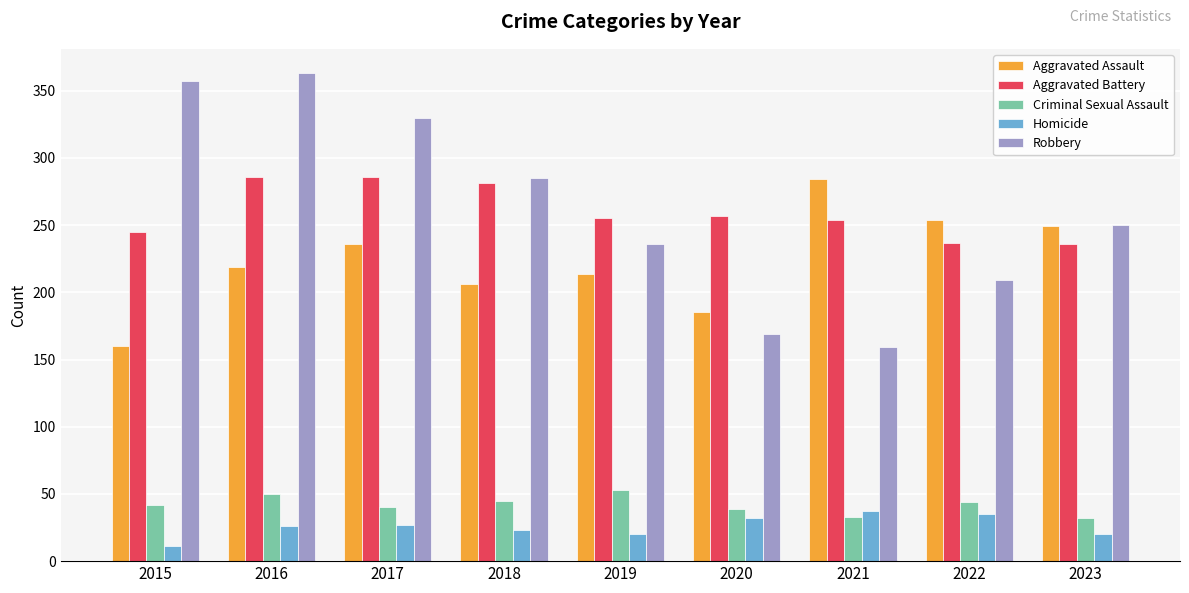

What is the spread (max minus min) of values at 2019?

235